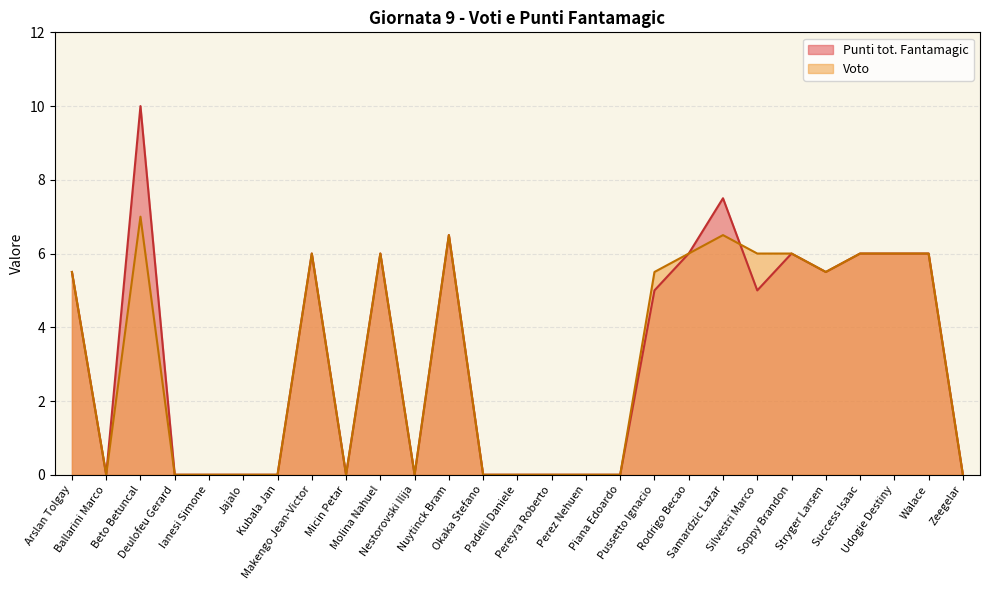

In Voto, how many points are lower than both neighbors (excluding endpoints)?

4